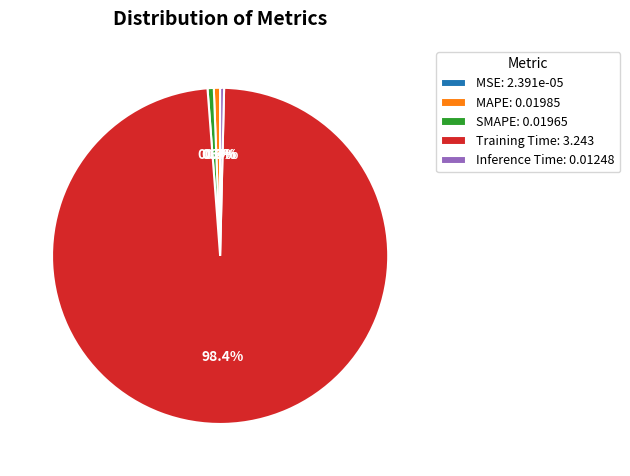

Is the sum of SMAPE and Inference Time greater than half?

No